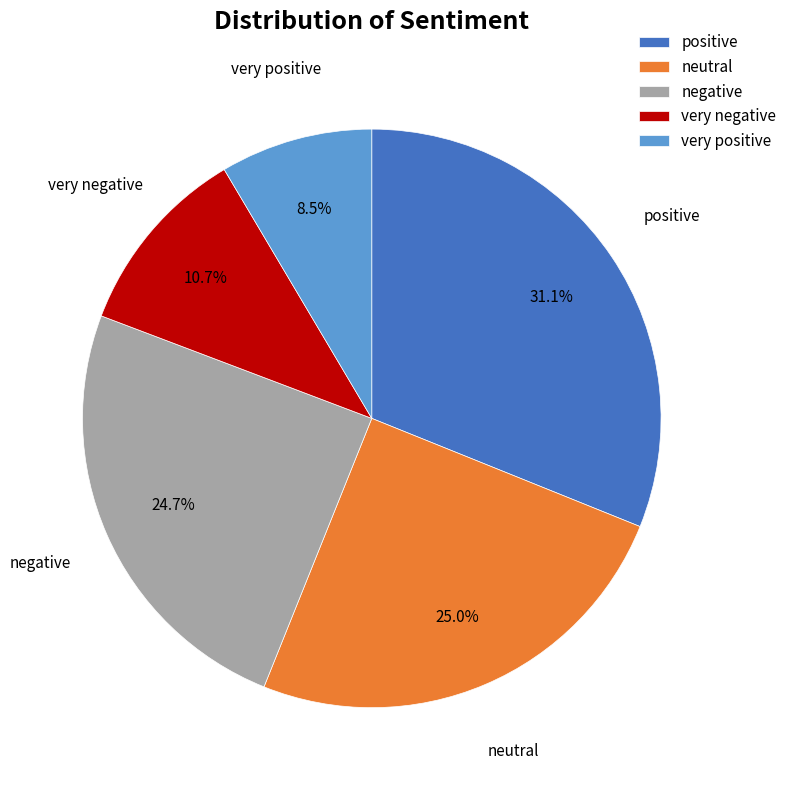

To the nearest percent, what is the average slice percentage?

20%